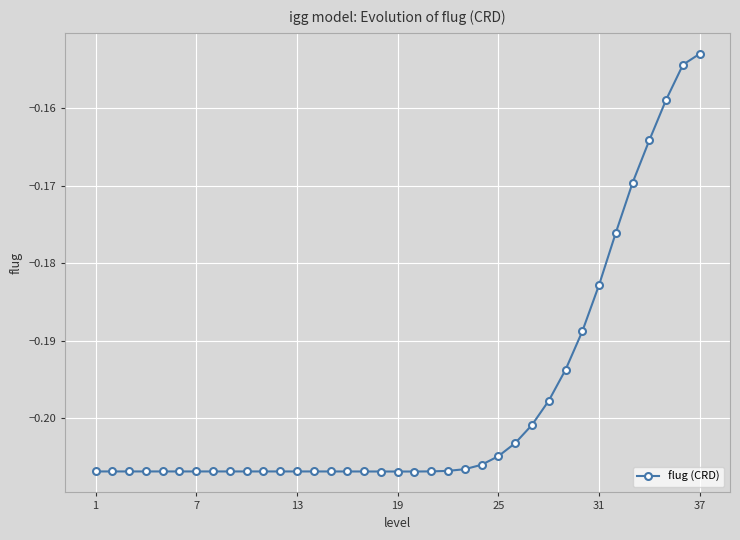

What is the sum of all values?

-7.3